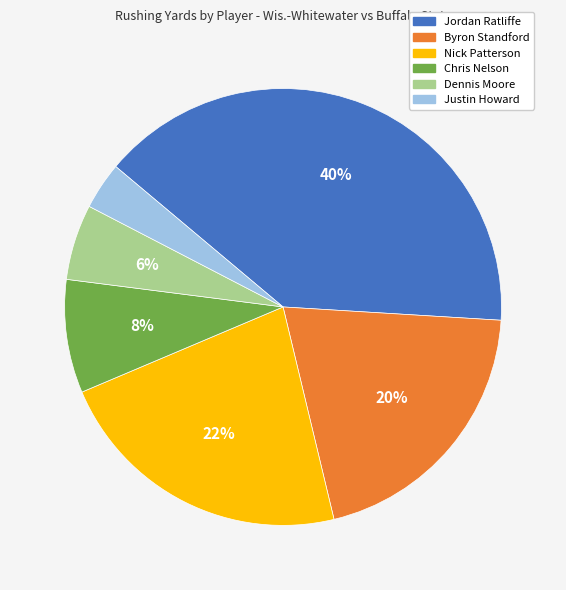

How many segments does this pie chart have?

6